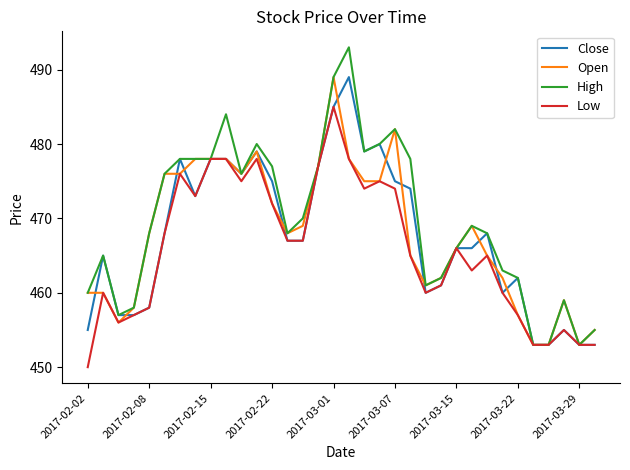

Which series has the largest total across all categories?

High